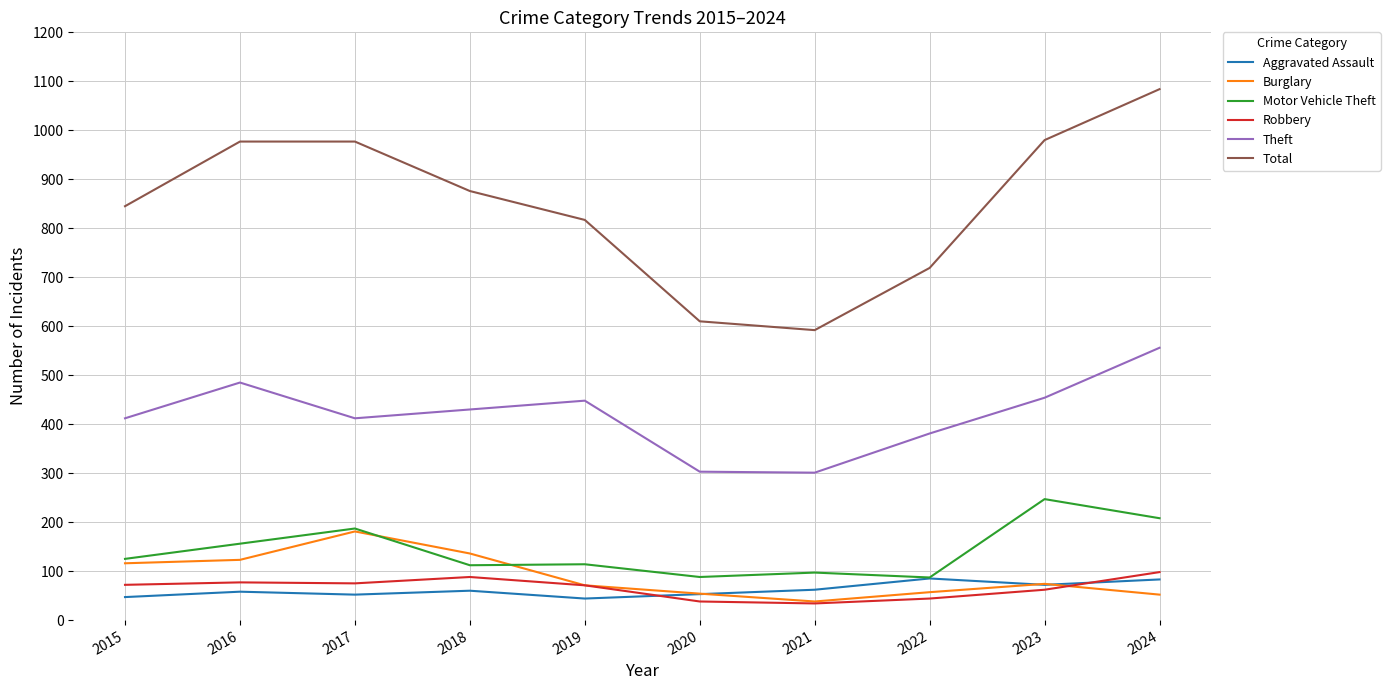

How many distinct data groups are displayed?

6